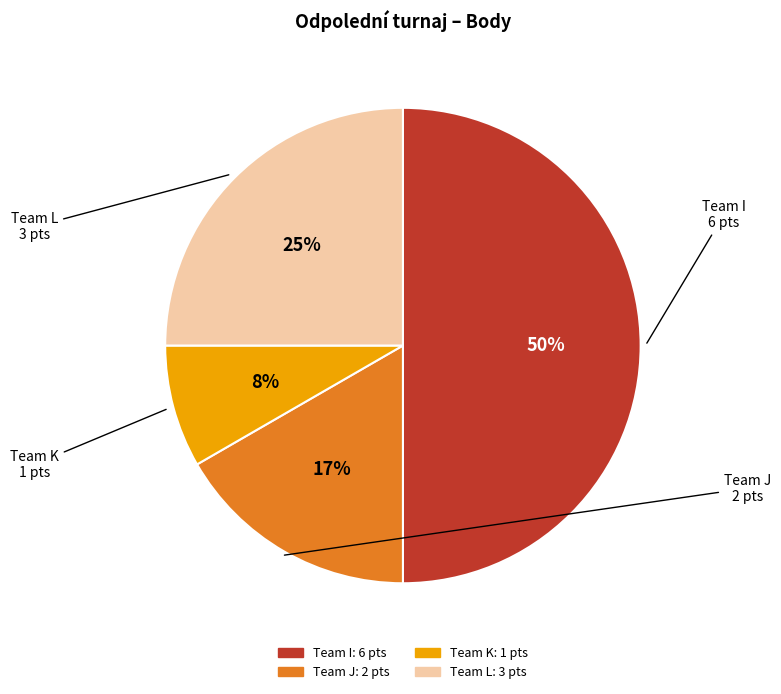

To the nearest percent, what is the average slice percentage?

25%